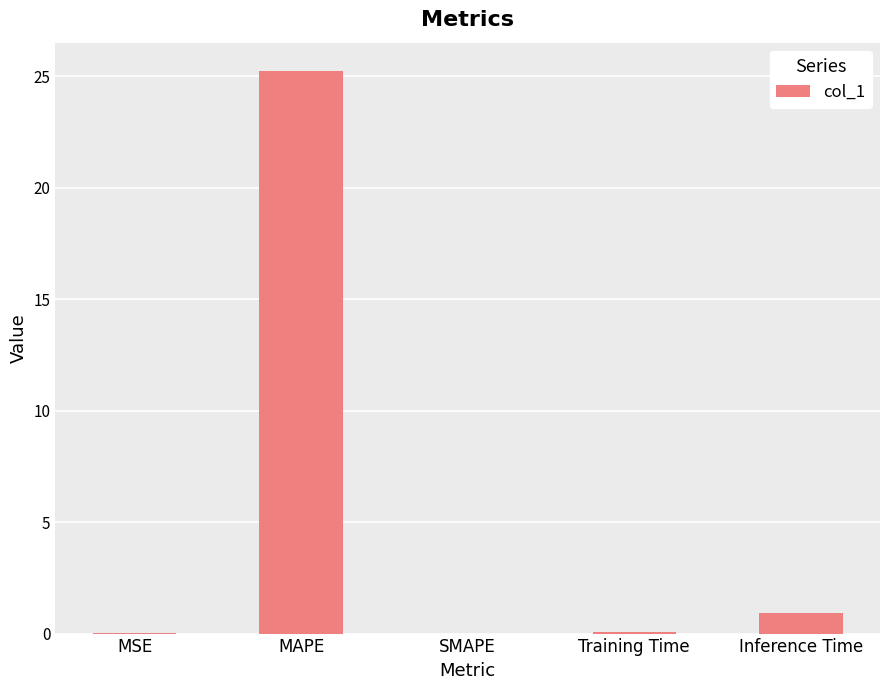

What is the sum of all values?

26.3